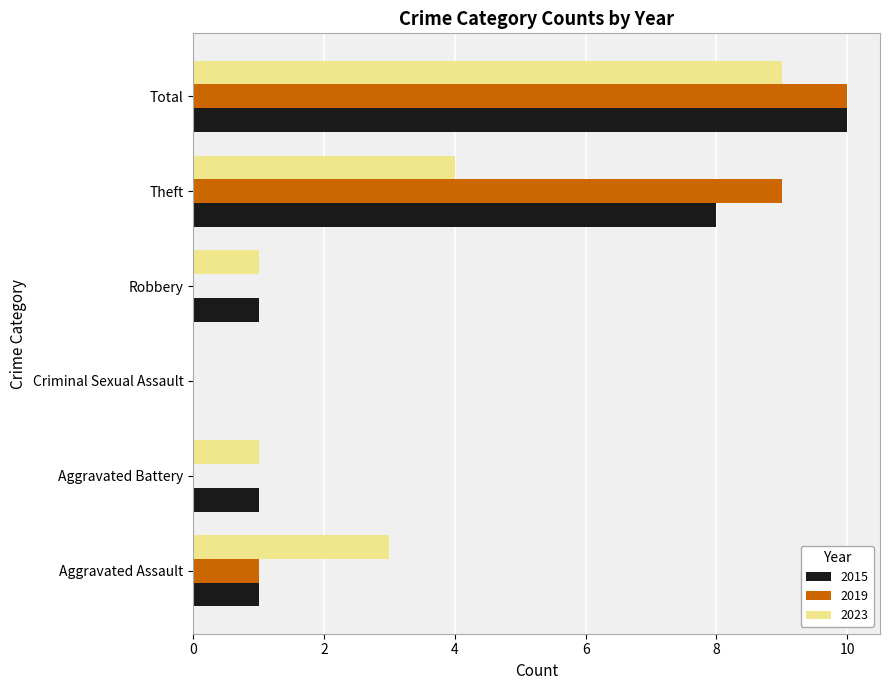

How many 2019 values are between 0 and 9?

5